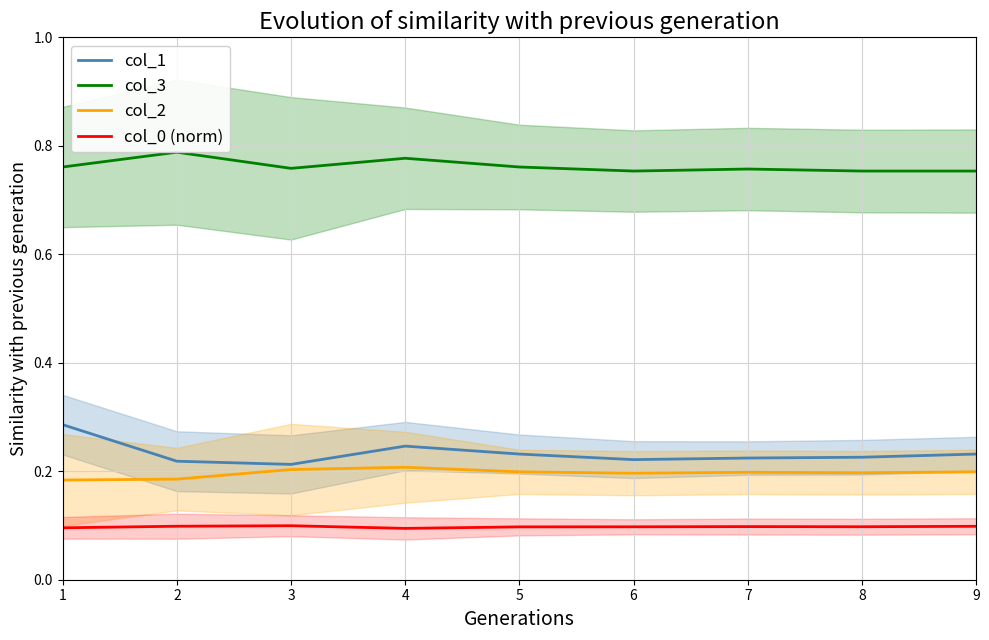

What is the spread (max minus min) of values at 1?

0.7